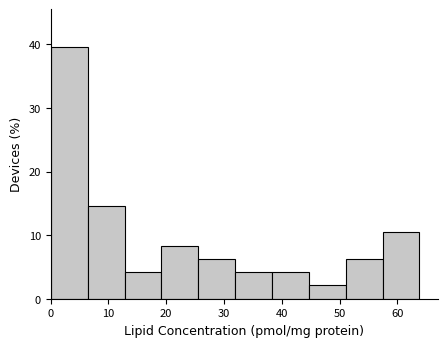

What is the height of the bar covering 45 to 51 on the x-axis? Neither the bar edges nor the heights are printed on the chart, so give them approximately, as read against the axes.

2